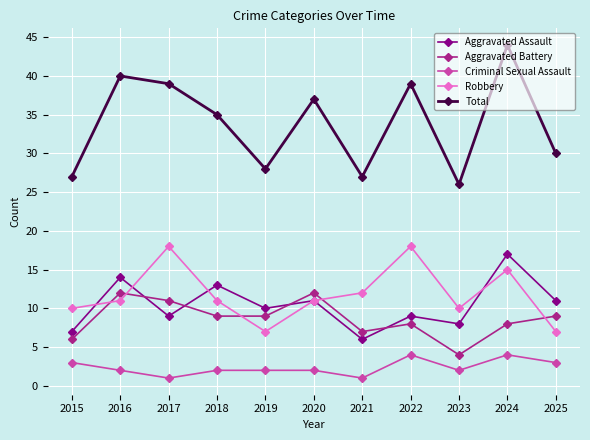

What is the value of the Aggravated Assault point at the 5th from the left?

10